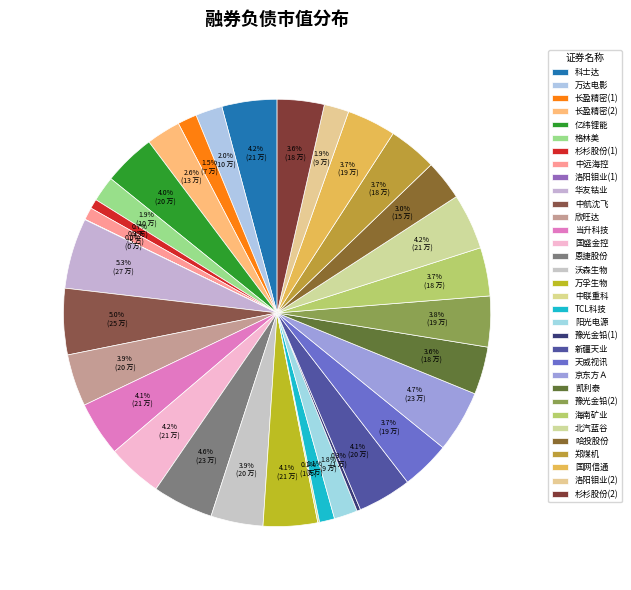

To the nearest percent, what portion does 洛阳钼业(2) represent?

2%